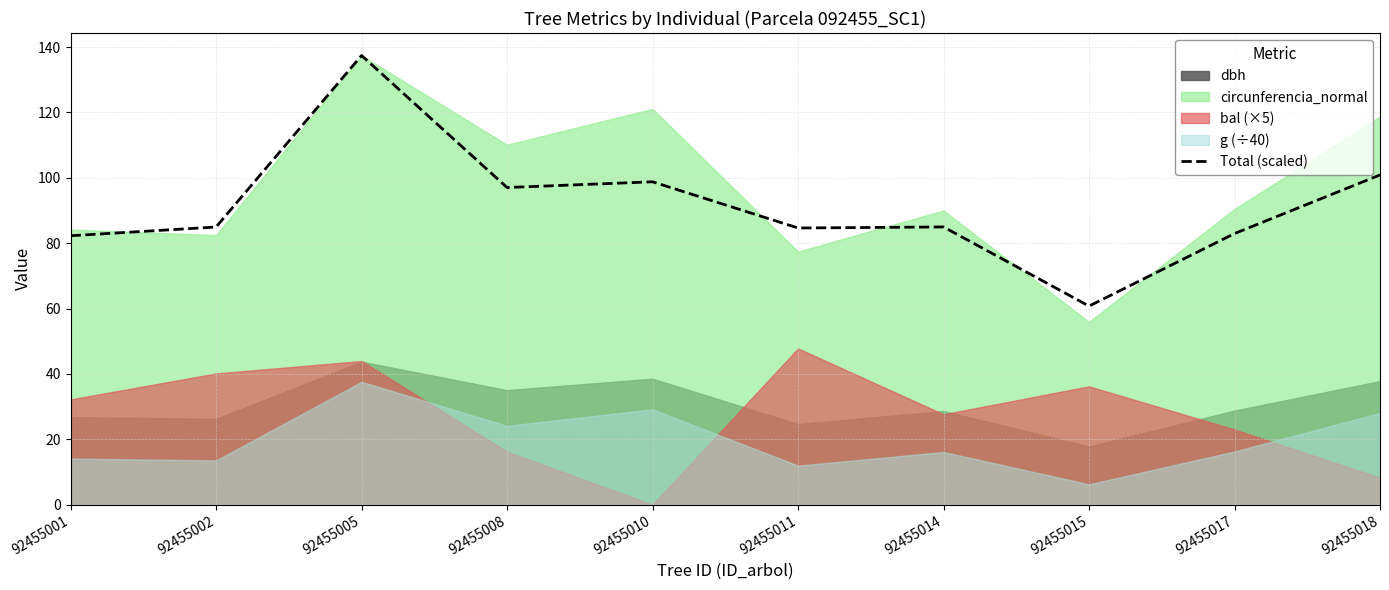

True or false: the data shows 82.3 at 92455001.

True